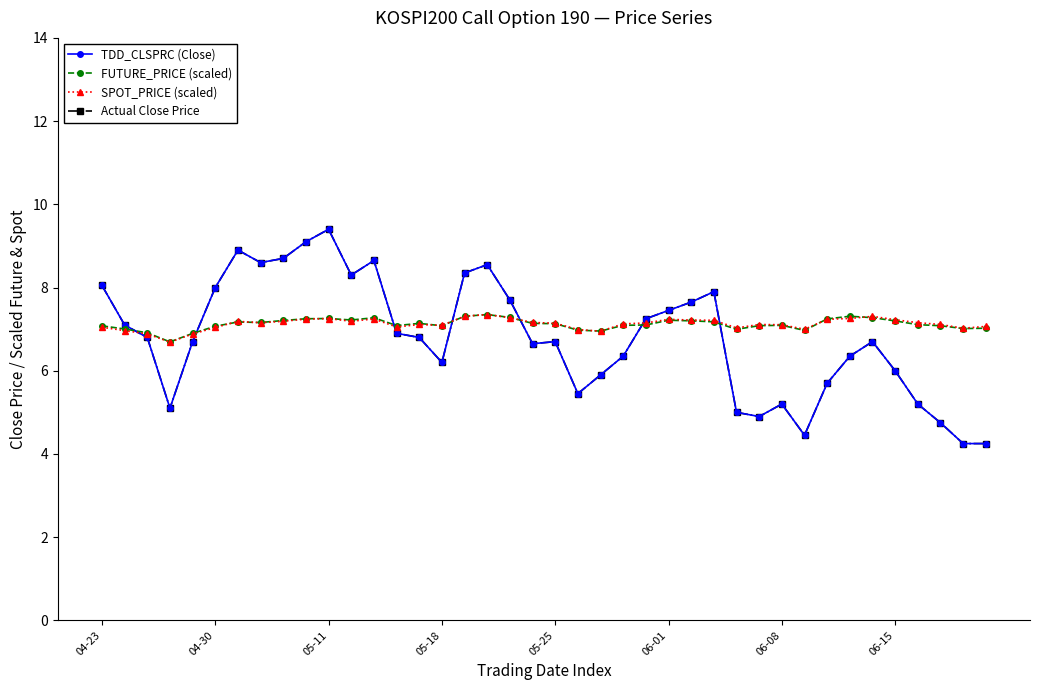

What is the value of the Actual Close Price point at the 39th from the left?

4.2